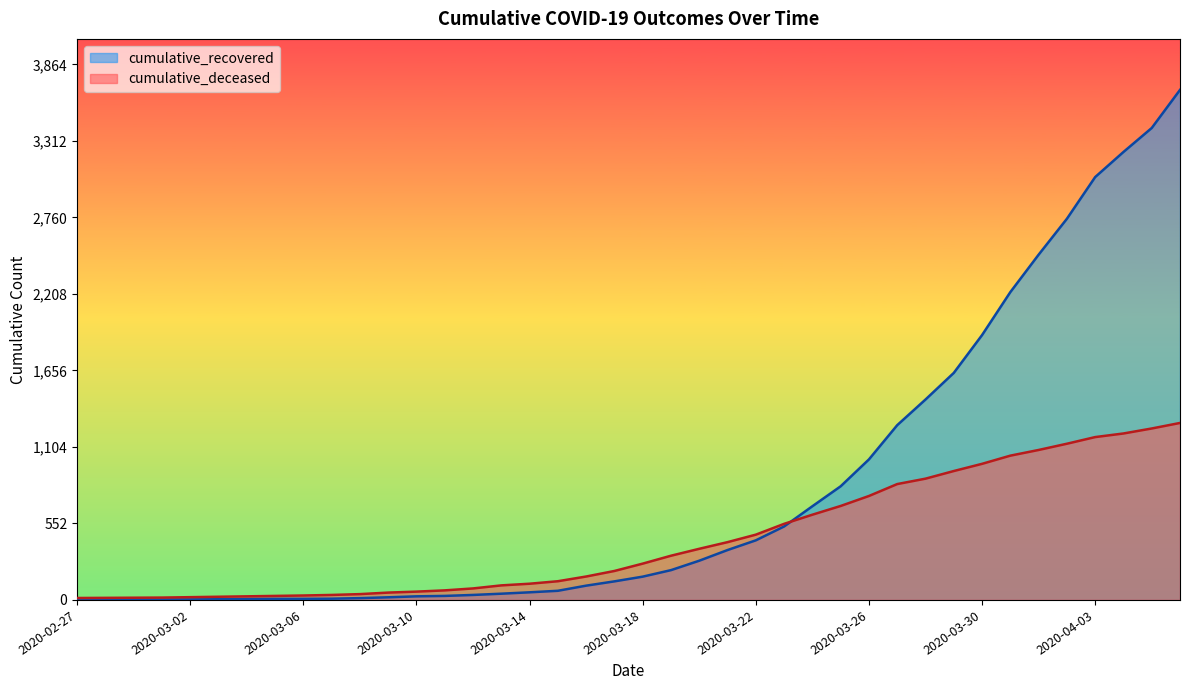

What is the difference between the maximum and second lowest values in the cumulative_deceased series?

1262